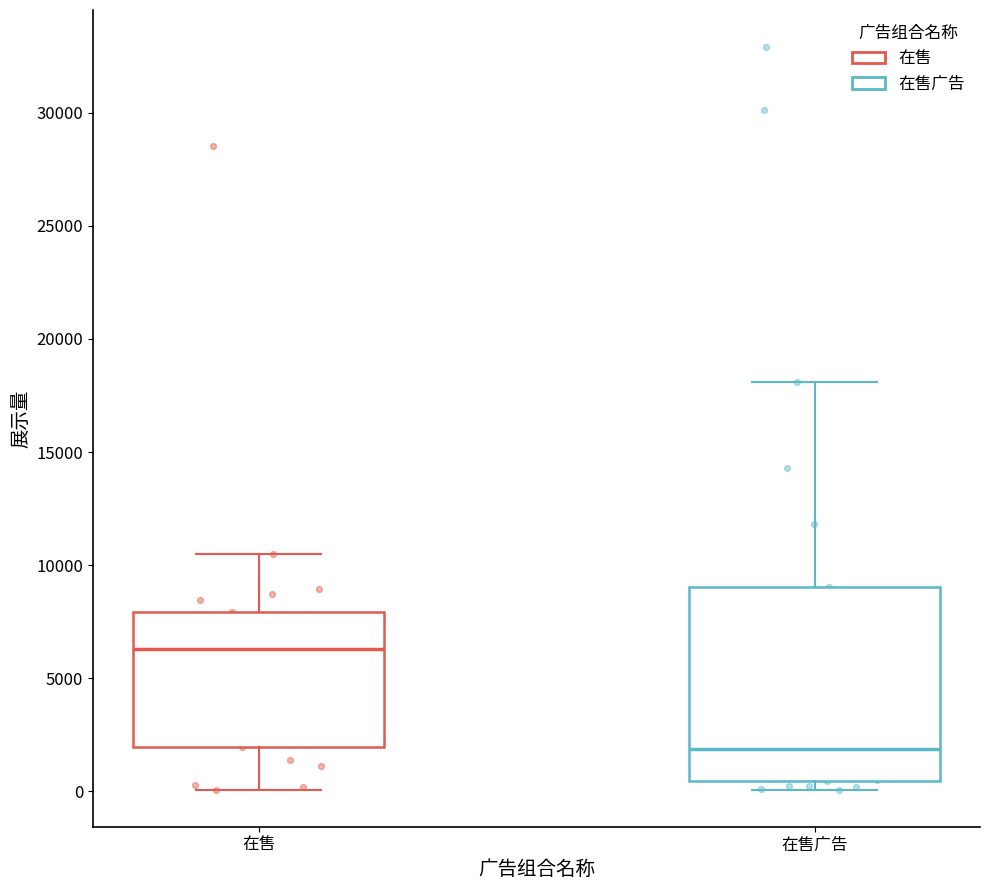

Reading left to right, transcribe this box plot: for each box, give where its median line is, the range the box spans, and where its two whiskers end, as read against the y-axis. The values are not printed on the chart, so give them approximately, as read against the axis.

在售: median 6500, box 2000 to 8000, whiskers 0 to 10500
在售广告: median 2000, box 500 to 9000, whiskers 0 to 18000